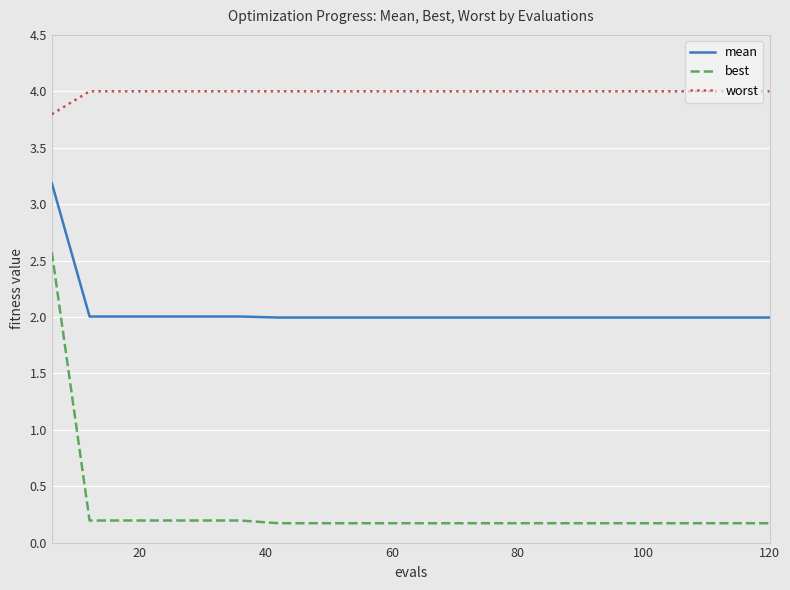

Rank the series by their average value, from highest to lowest.

worst, mean, best